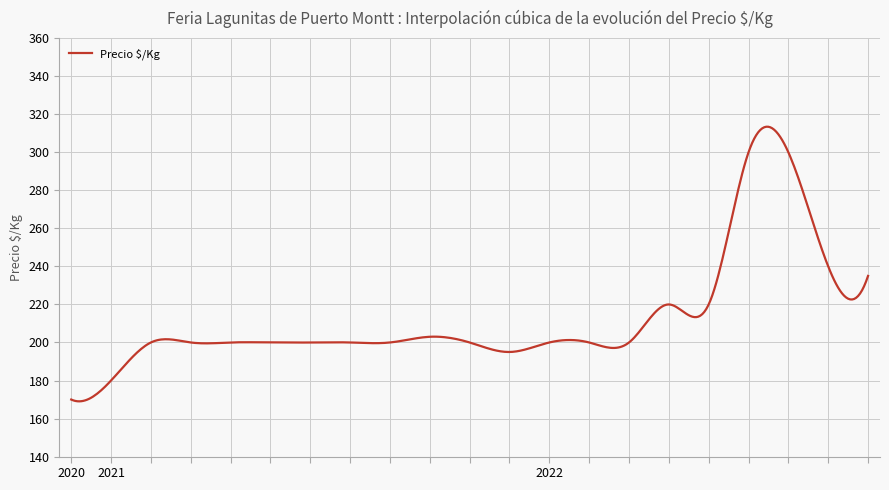

What is the greatest value displayed?

313.4